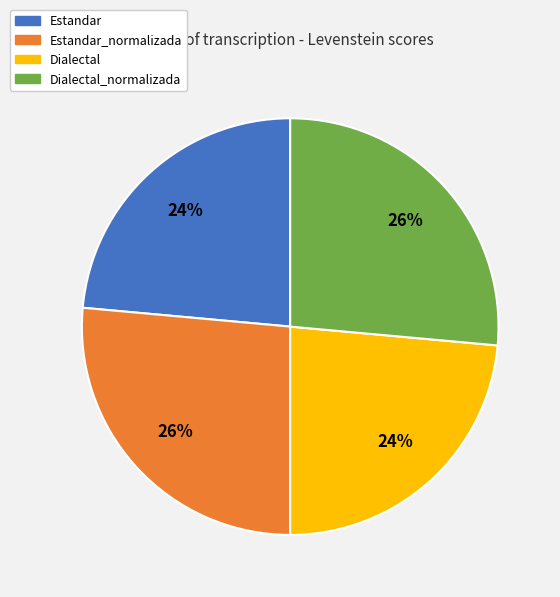

To the nearest percent, what percentage of the pie is Dialectal?

24%